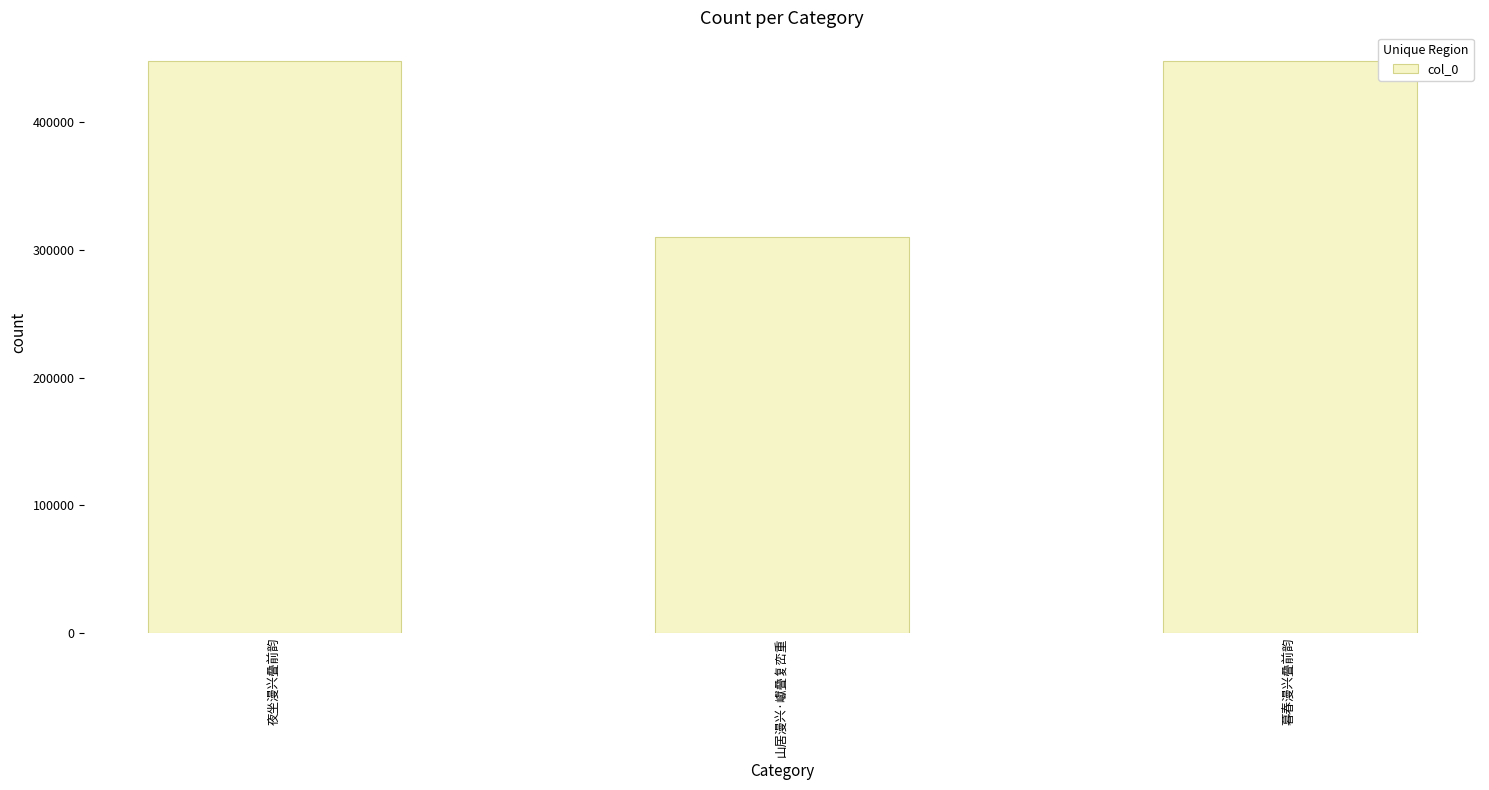

The chart shows a value of 312998 at 暮春漫兴叠前韵. True or false?

False